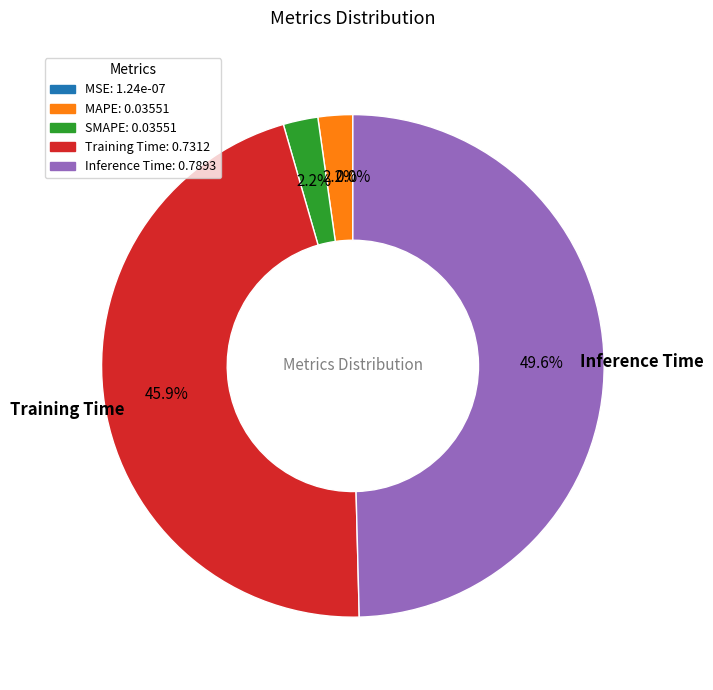

Which has a higher value, Inference Time or MAPE?

Inference Time